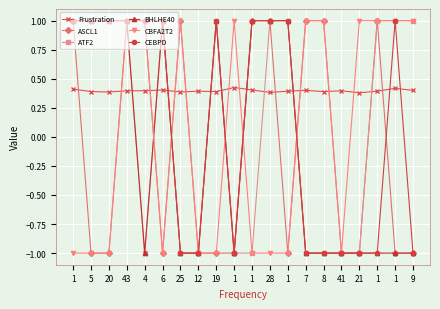

True or false: CBFA2T2 has a value of 1.6 at 25.

False